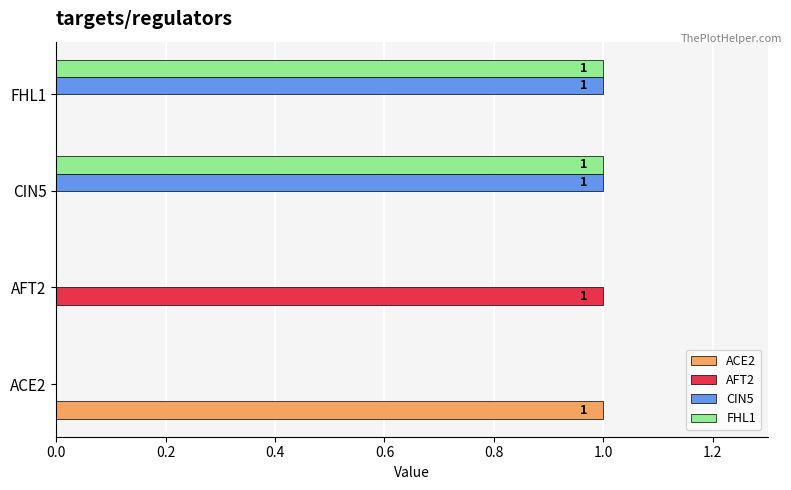

Is it true that AFT2 equals 1 at AFT2?

True